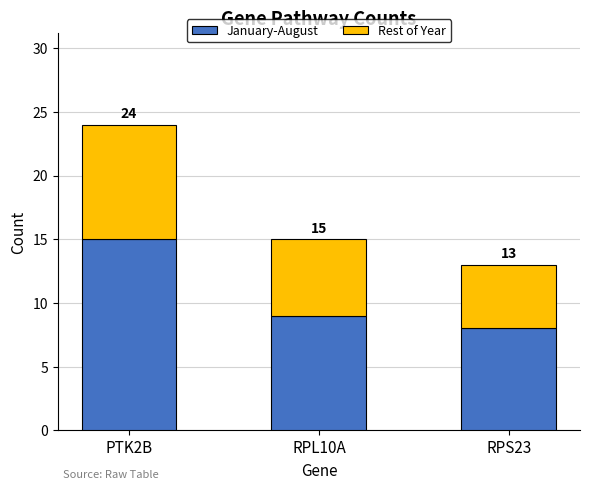

The value of January-August at RPL10A is 13. True or false?

False